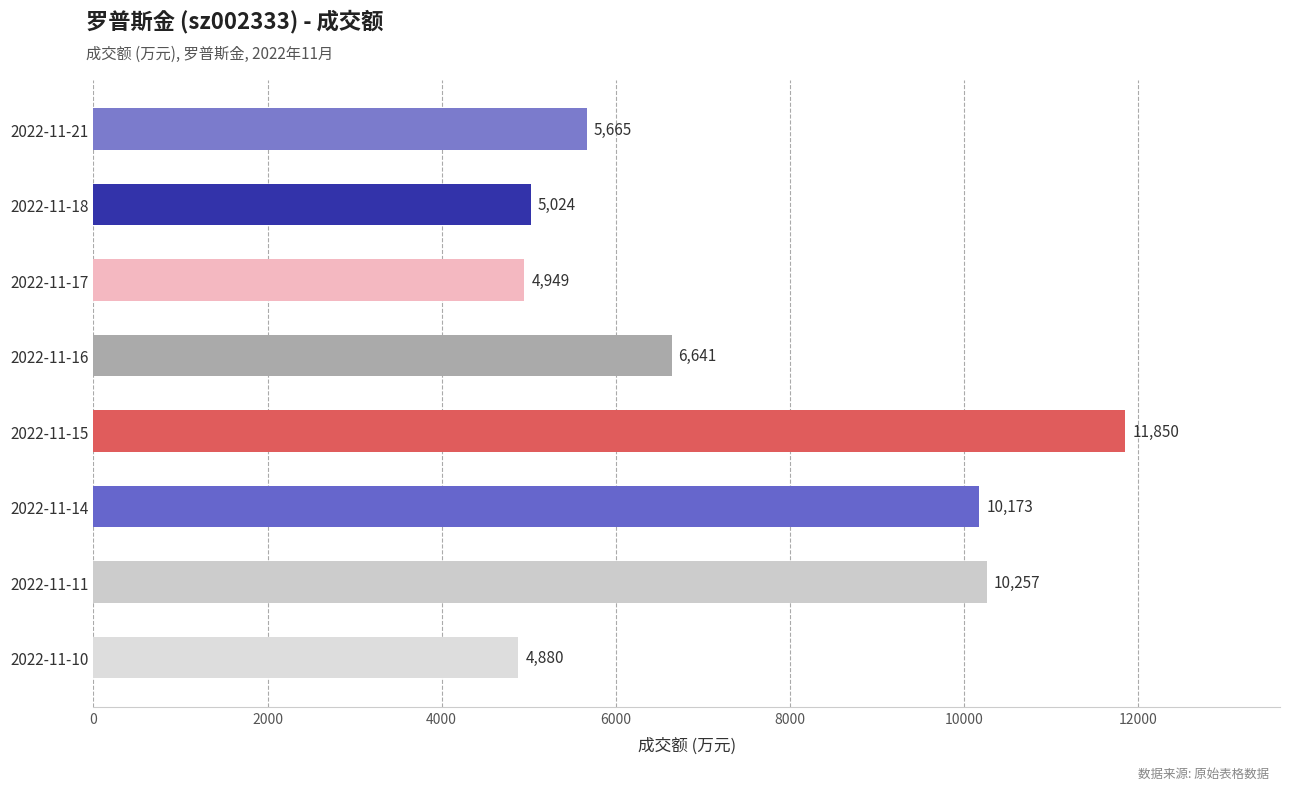

True or false: the data shows 14890 at 2022-11-11.

False